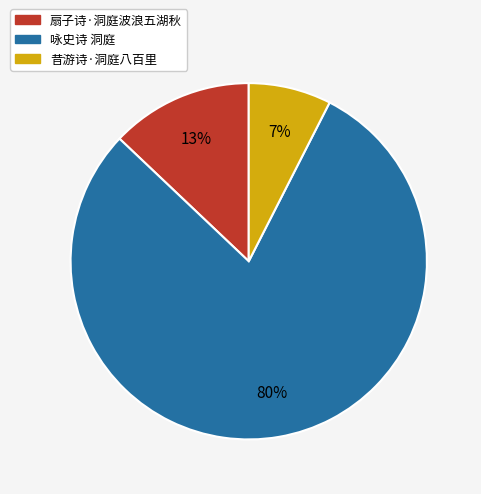

Does 咏史诗 洞庭 represent more than half of the total?

Yes